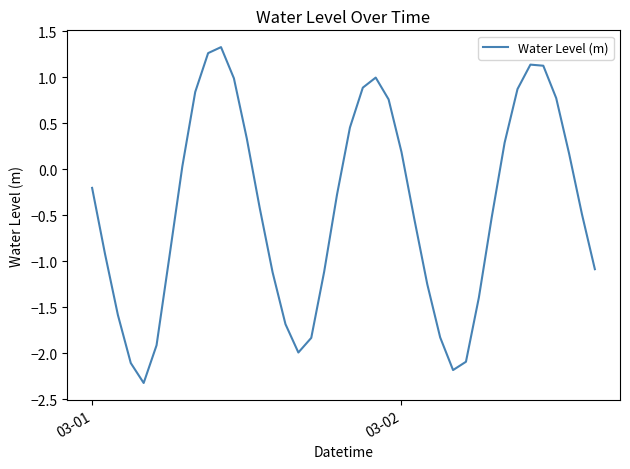

Count the number of data series in this chart.

1